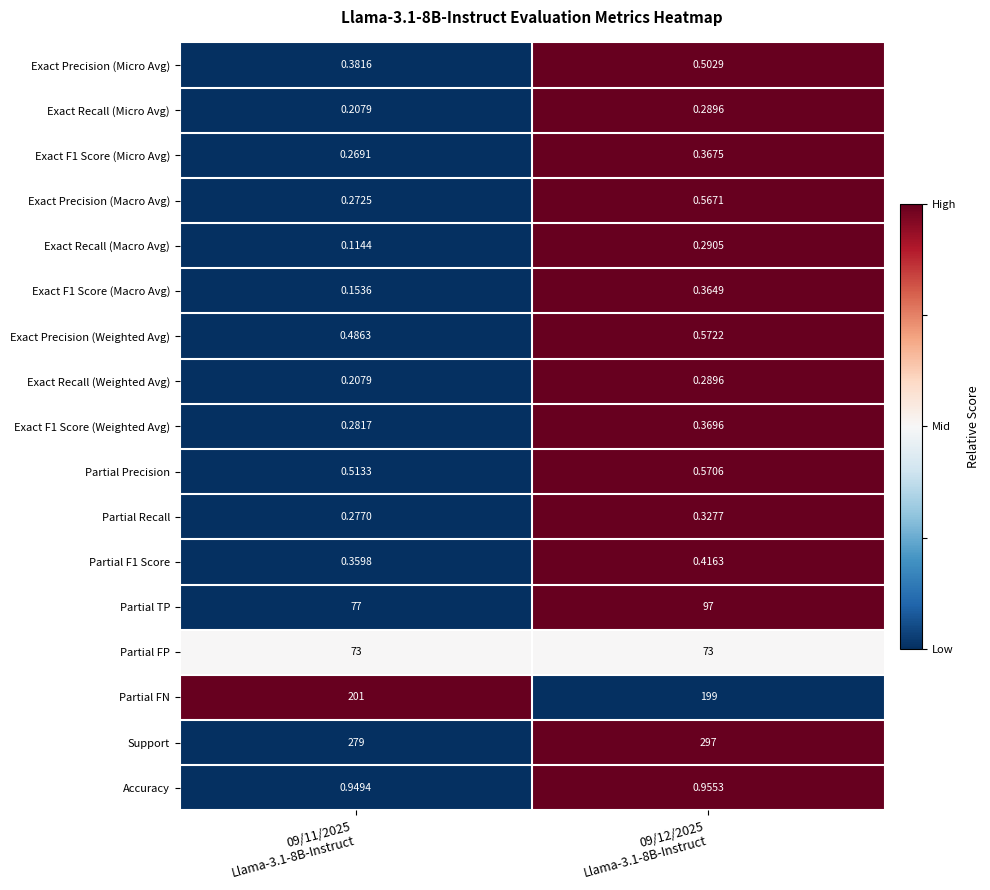

At how many categories does at least one series exceed 0?

2